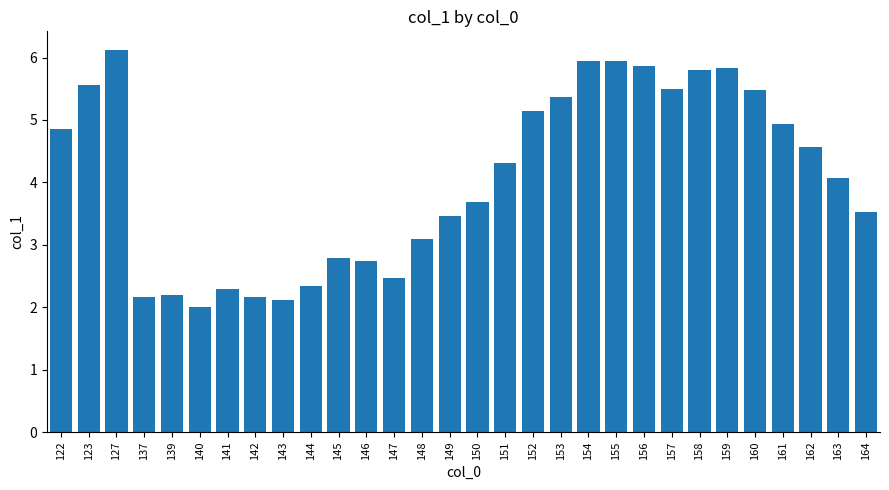

Between 140 and 150, which is larger?

150